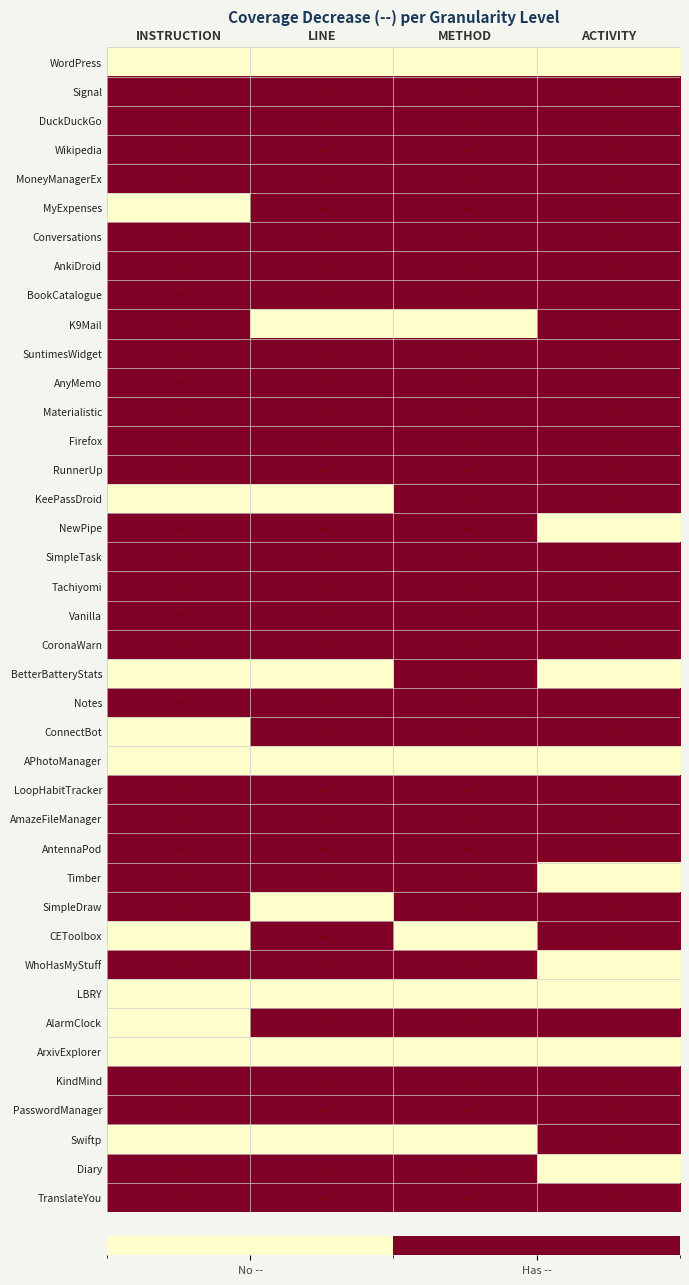

At which category is the sum across all series the highest?

METHOD